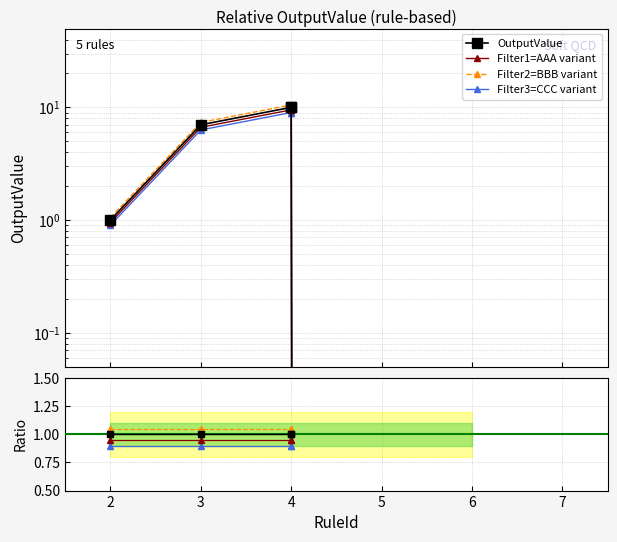

Between 4 and 3, which is larger?

4